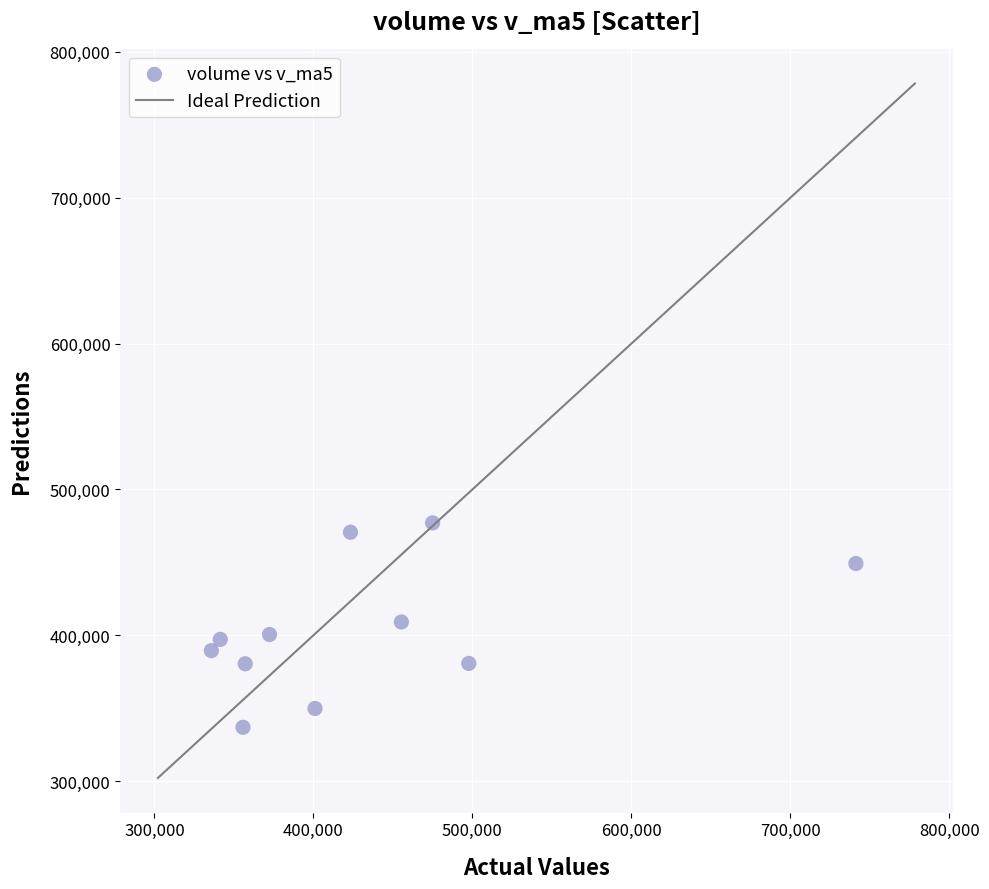

What is the average Y value?

403734.0